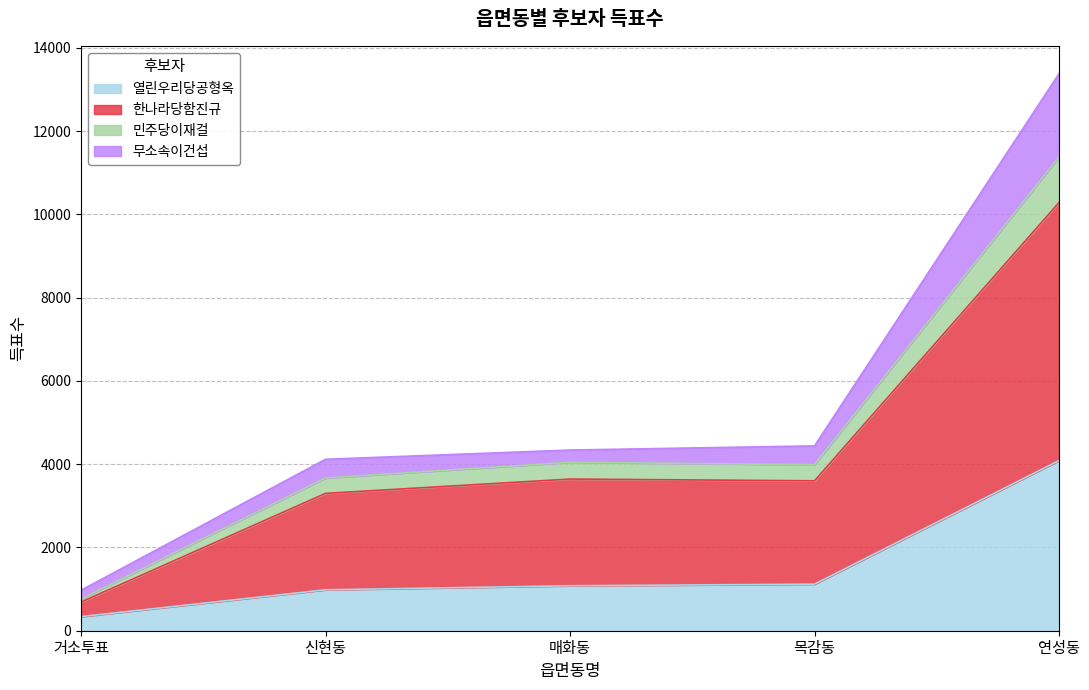

At which category is the sum across all series the highest?

연성동